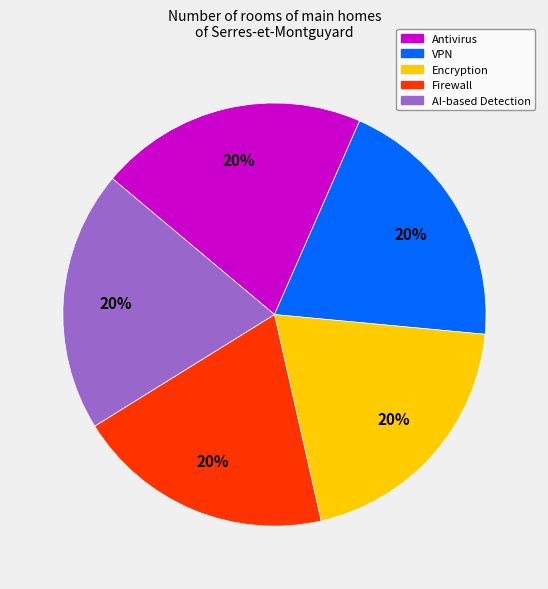

What percentage is the Encryption slice, to the nearest percent?

20%